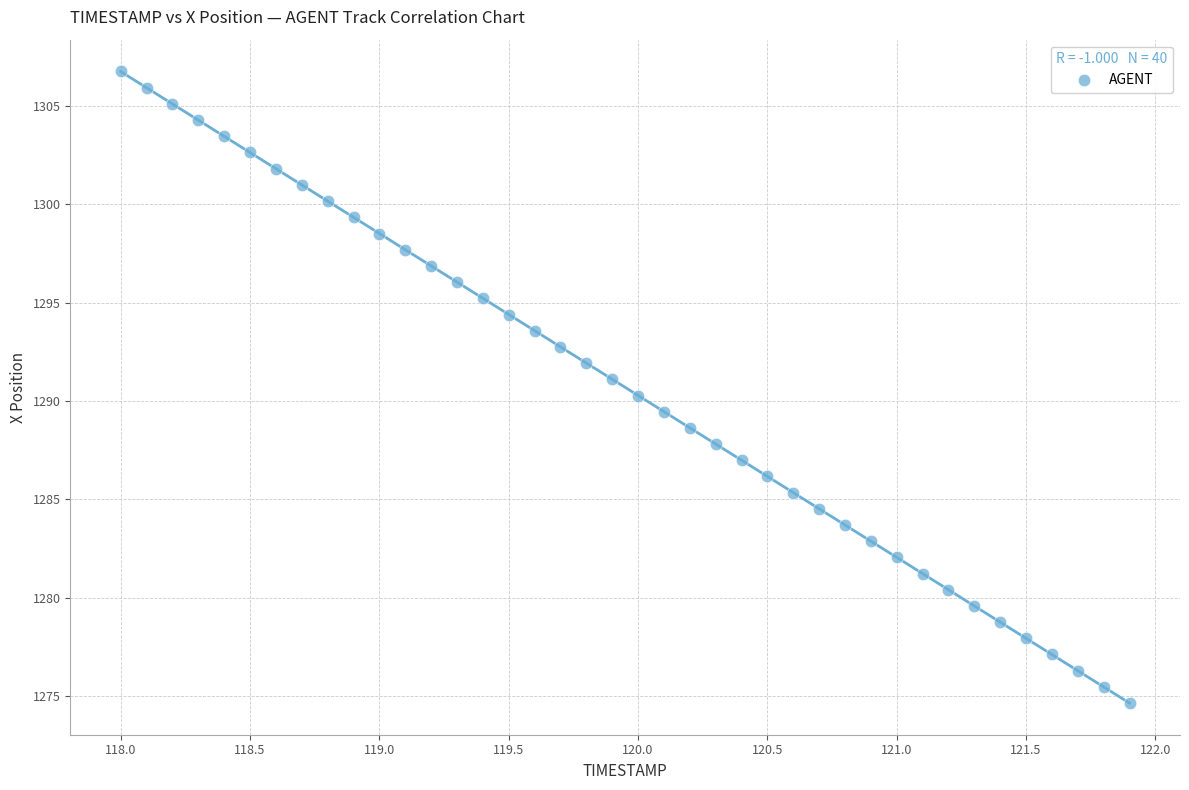

What is the range of Y values (max minus min)?

32.1